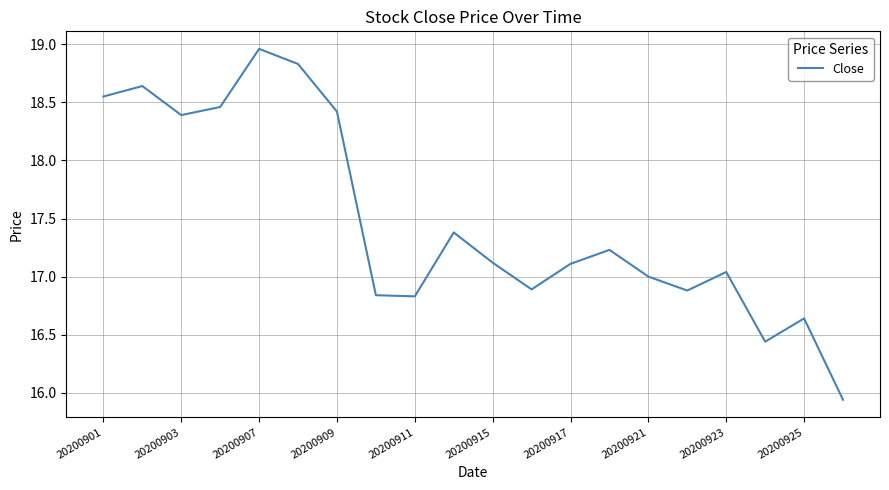

What is the difference between the maximum and minimum values?

3.0